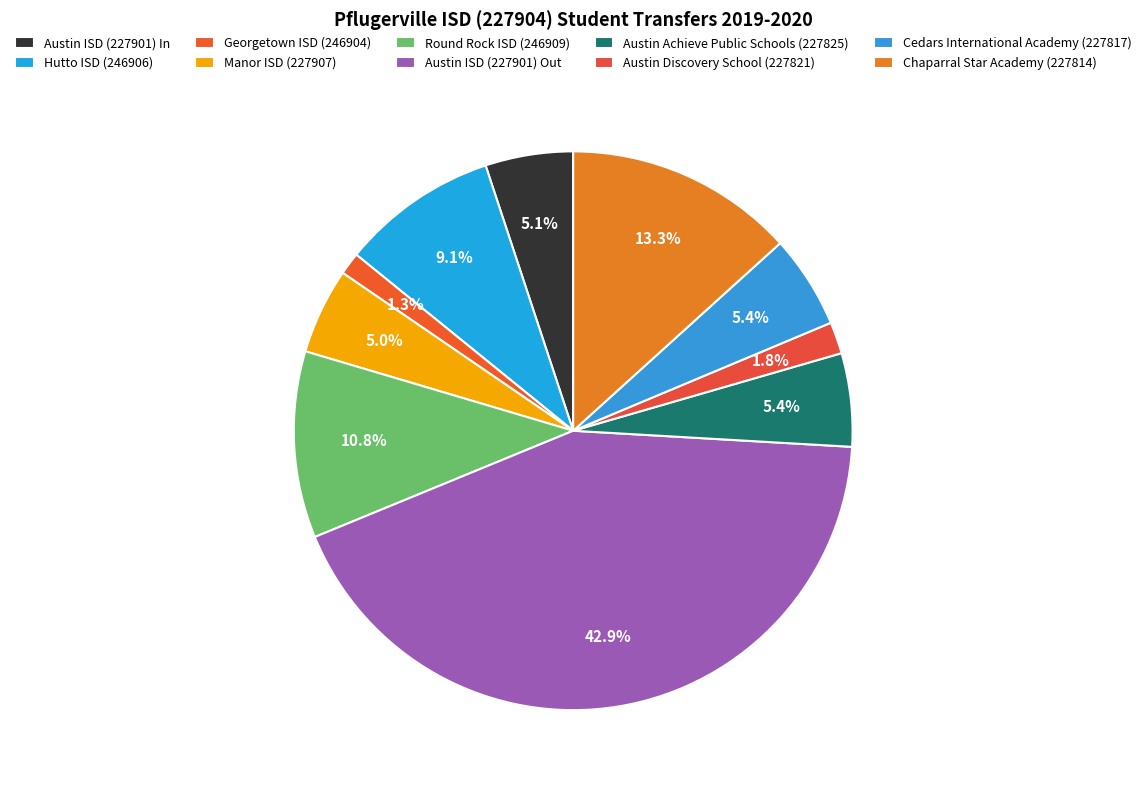

To the nearest percent, what percentage of the pie is Manor ISD (227907)?

5%